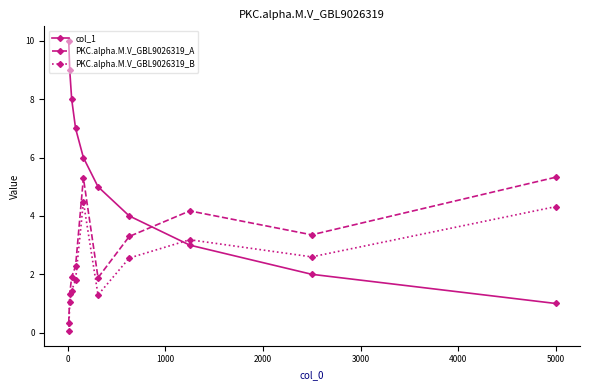

Which series has the widest spread of values?

col_1